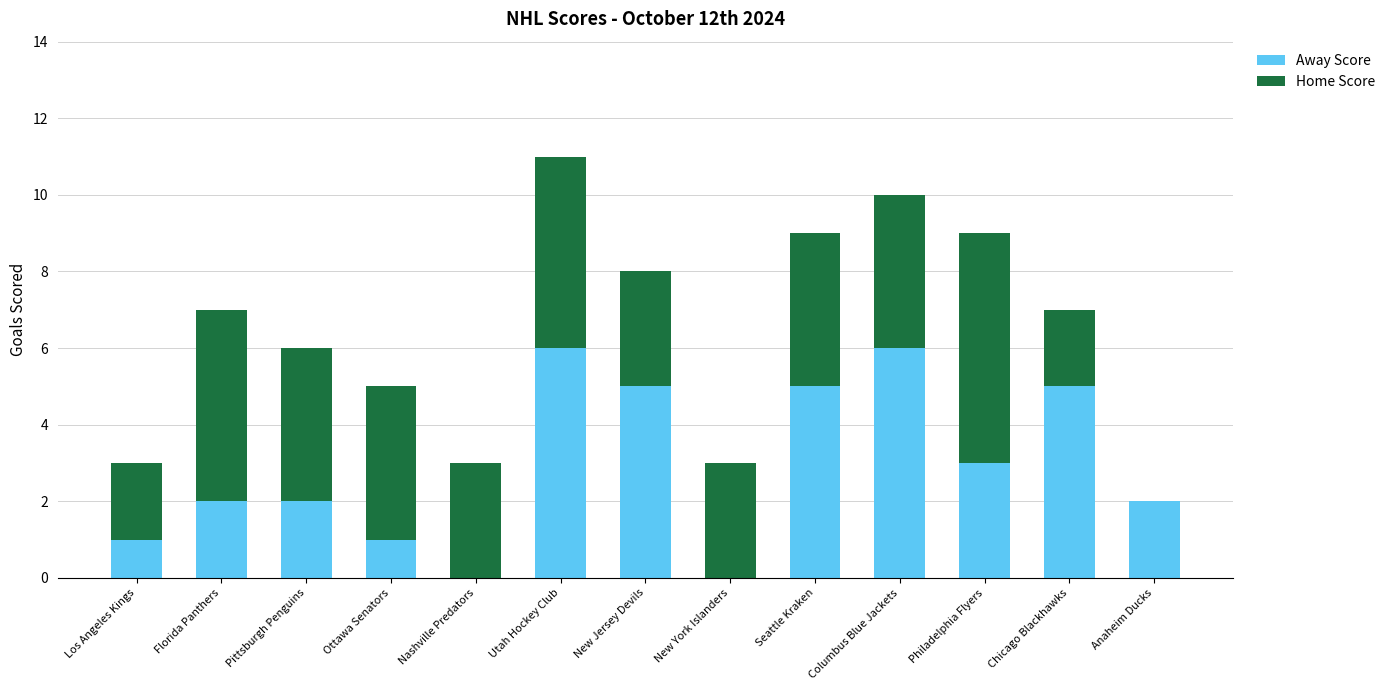

Is it true that Away Score equals -4 at New York Islanders?

False